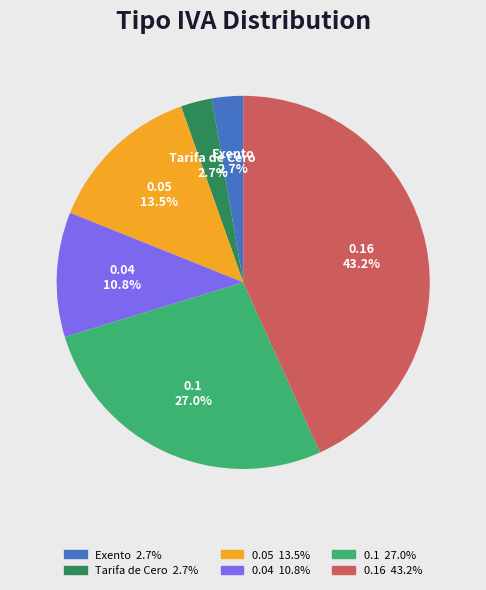

Which has a higher value, 0.05 or Tarifa de Cero?

0.05